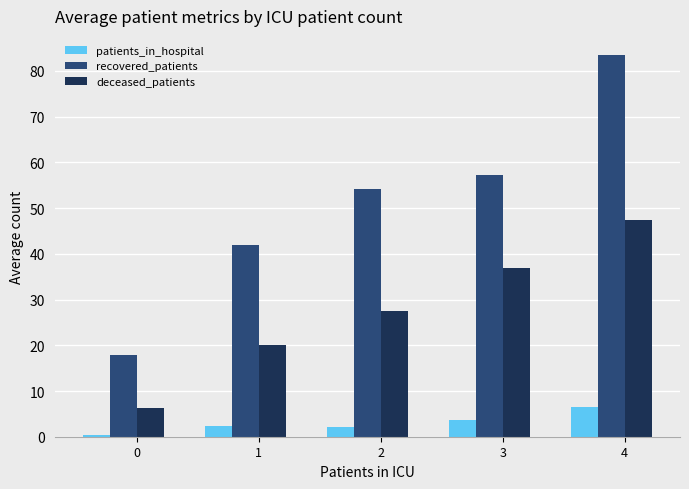

Rank the series by their maximum value, from highest to lowest.

recovered_patients, deceased_patients, patients_in_hospital